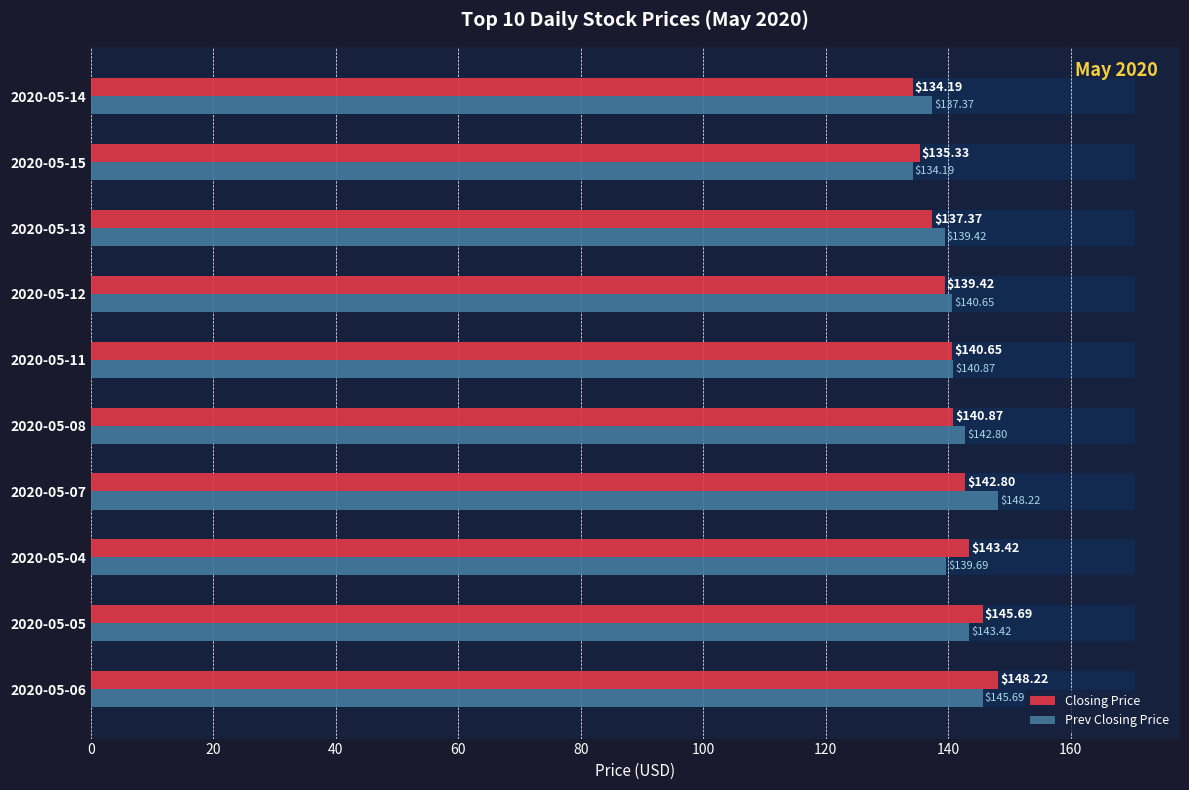

How many series are shown in this chart?

2